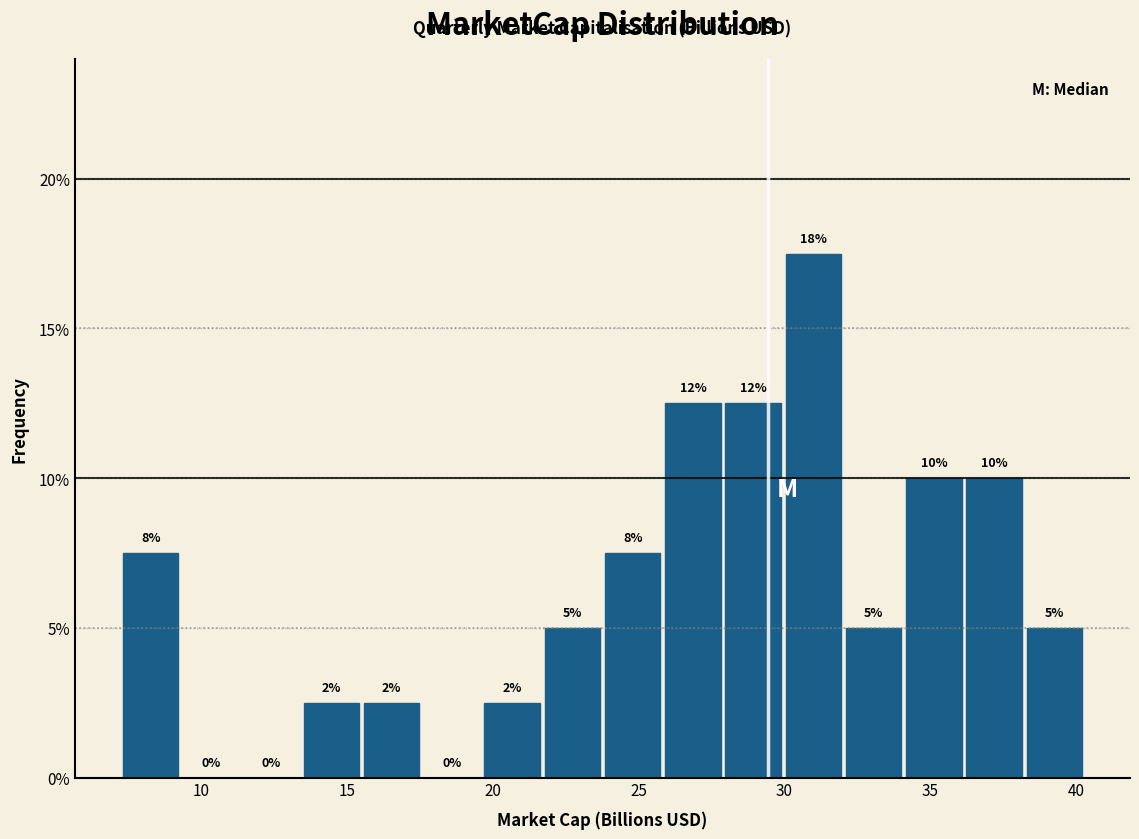

Over which range of the x-axis is the bar tallest?

30.0 to 32.0